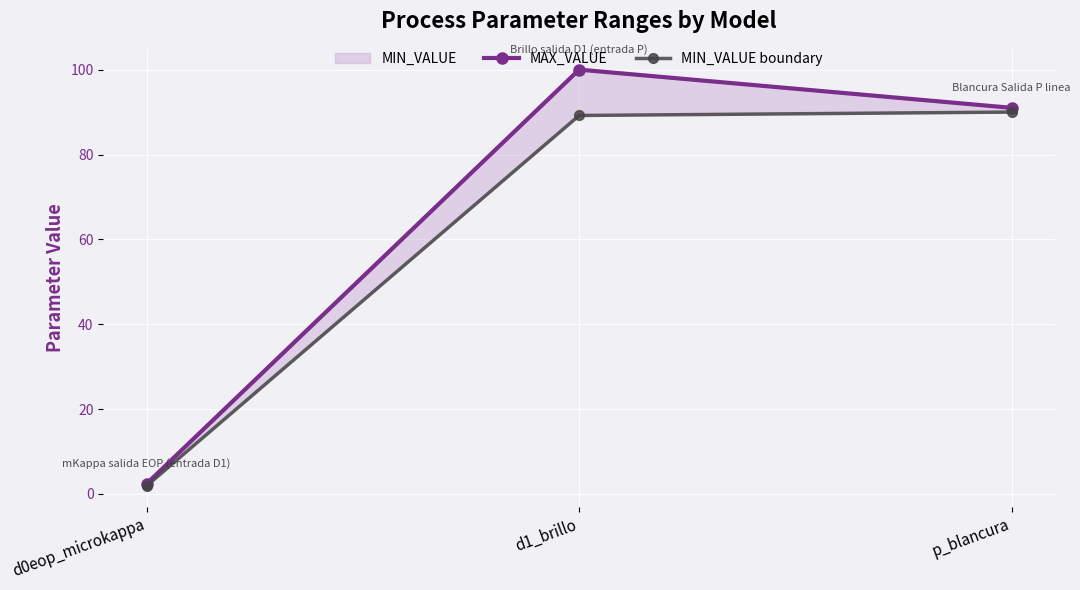

The value of MIN_VALUE boundary at d1_brillo is 136.3. True or false?

False